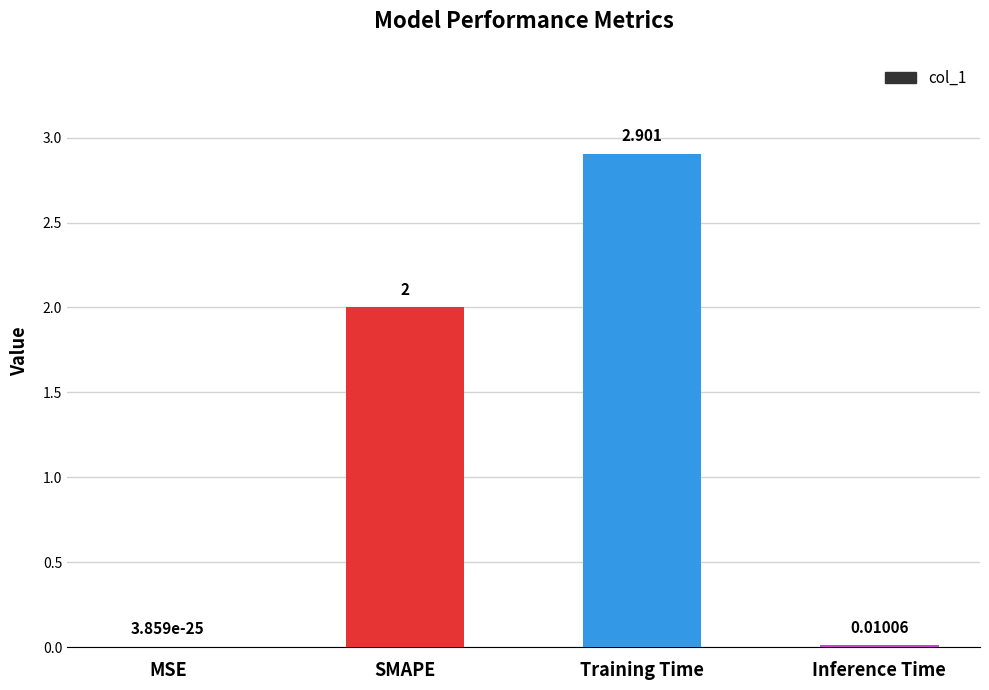

Where is the data nearest to the value 1?

Inference Time